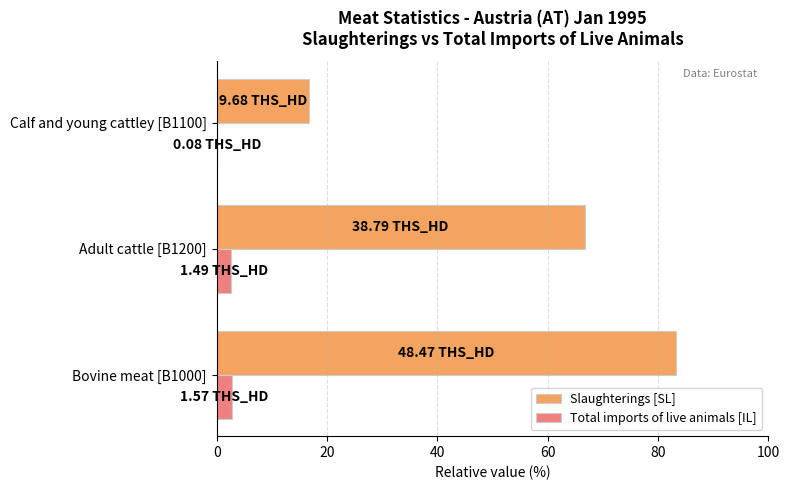

Which series has the largest total across all categories?

Slaughterings [SL]